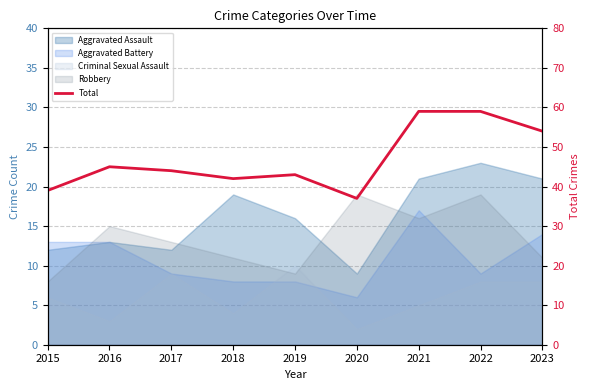

What is the ratio of the value at 2021 to the value at 2018?

1.4